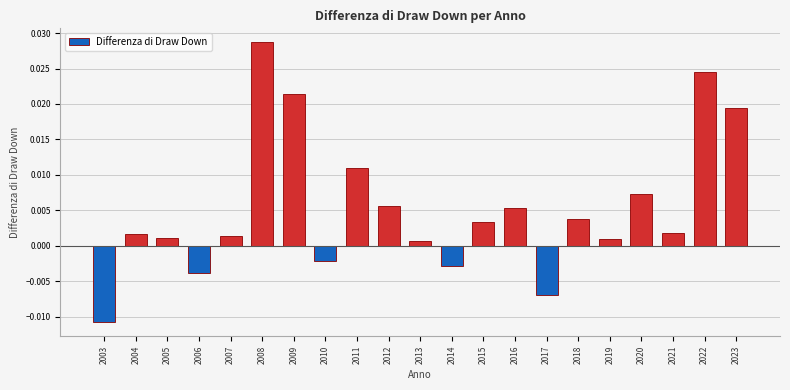

At which category does the chart reach its minimum across all series?

2003